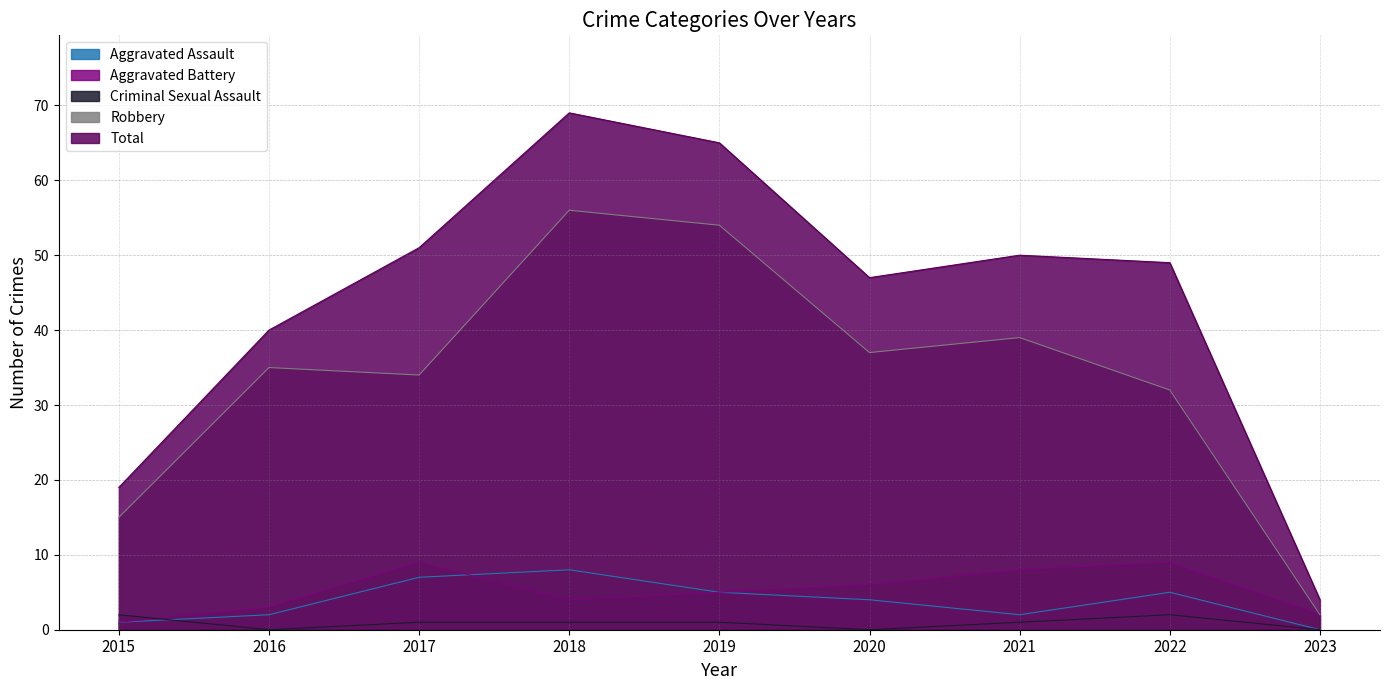

Reading left to right, extract all data points from this chart.

Aggravated Assault: 1	2	7	8	5	4	2	5	0
Aggravated Battery: 1	3	9	4	5	6	8	9	2
Criminal Sexual Assault: 2	0	1	1	1	0	1	2	0
Robbery: 15	35	34	56	54	37	39	32	2
Total: 19	40	51	69	65	47	50	49	4